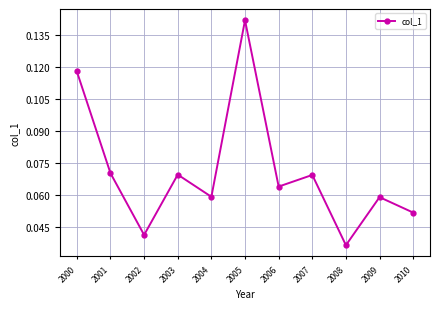

Where is the data nearest to the value 0?

2008